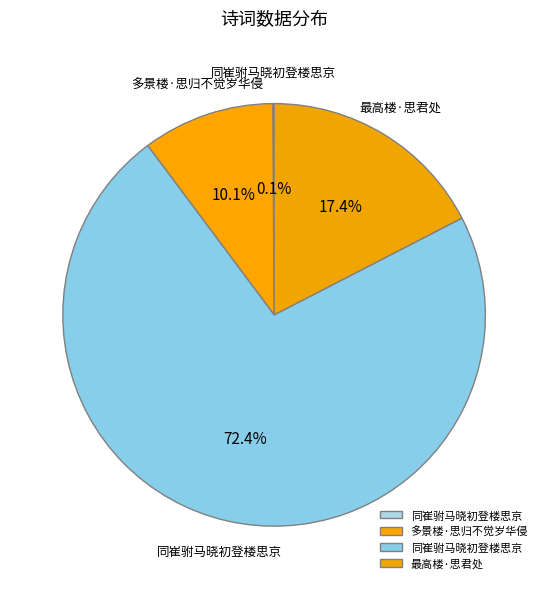

Which category accounts for the majority?

同崔驸马晓初登楼思京